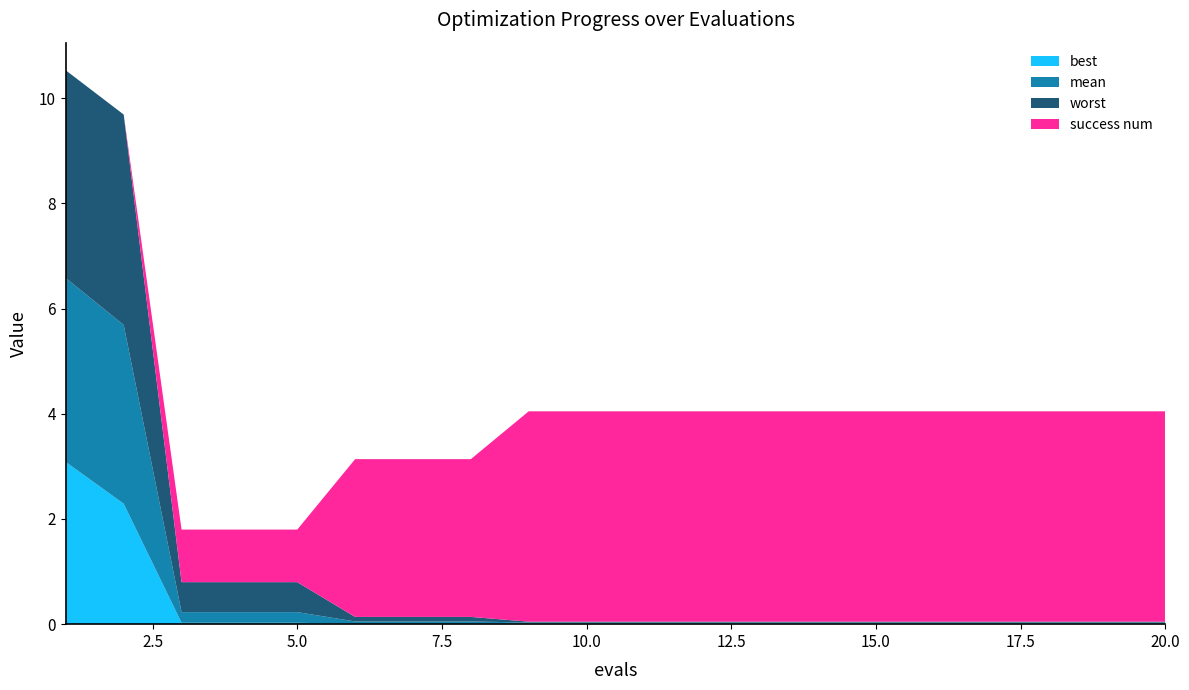

Reading left to right, transcribe all the data shown in this chart.

best: 1=3.1	2=2.3	3=0.0	4=0.0	5=0.0	6=0.0	7=0.0	8=0.0	9=0.0	10=0.0	11=0.0	12=0.0	13=0.0	14=0.0	15=0.0	16=0.0	17=0.0	18=0.0	19=0.0	20=0.0
mean: 1=3.5	2=3.4	3=0.2	4=0.2	5=0.2	6=0.0	7=0.0	8=0.0	9=0.0	10=0.0	11=0.0	12=0.0	13=0.0	14=0.0	15=0.0	16=0.0	17=0.0	18=0.0	19=0.0	20=0.0
worst: 1=4.0	2=4.0	3=0.6	4=0.6	5=0.6	6=0.1	7=0.1	8=0.1	9=0.0	10=0.0	11=0.0	12=0.0	13=0.0	14=0.0	15=0.0	16=0.0	17=0.0	18=0.0	19=0.0	20=0.0
success num: 1=0.0	2=0.0	3=1.0	4=1.0	5=1.0	6=3.0	7=3.0	8=3.0	9=4.0	10=4.0	11=4.0	12=4.0	13=4.0	14=4.0	15=4.0	16=4.0	17=4.0	18=4.0	19=4.0	20=4.0